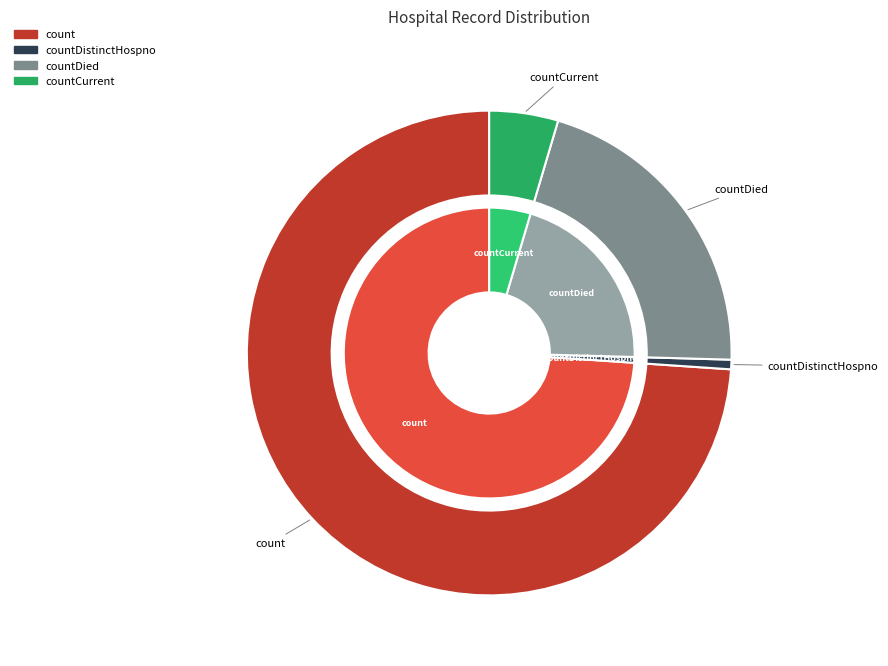

To the nearest percent, what is the difference between the count and countDied slice percentages?

53%